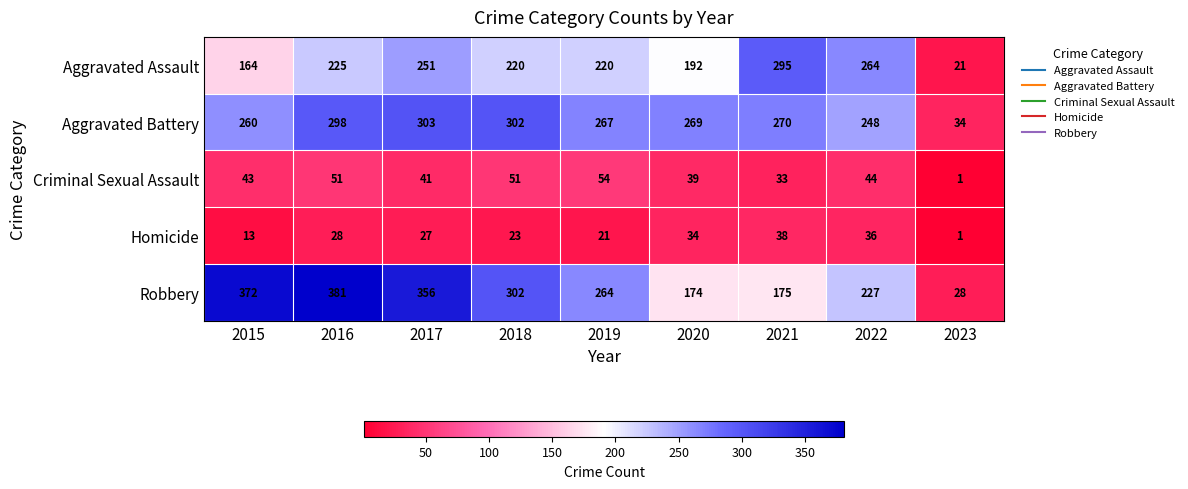

Rank the series at 2017 from highest to lowest value.

Robbery, Aggravated Battery, Aggravated Assault, Criminal Sexual Assault, Homicide